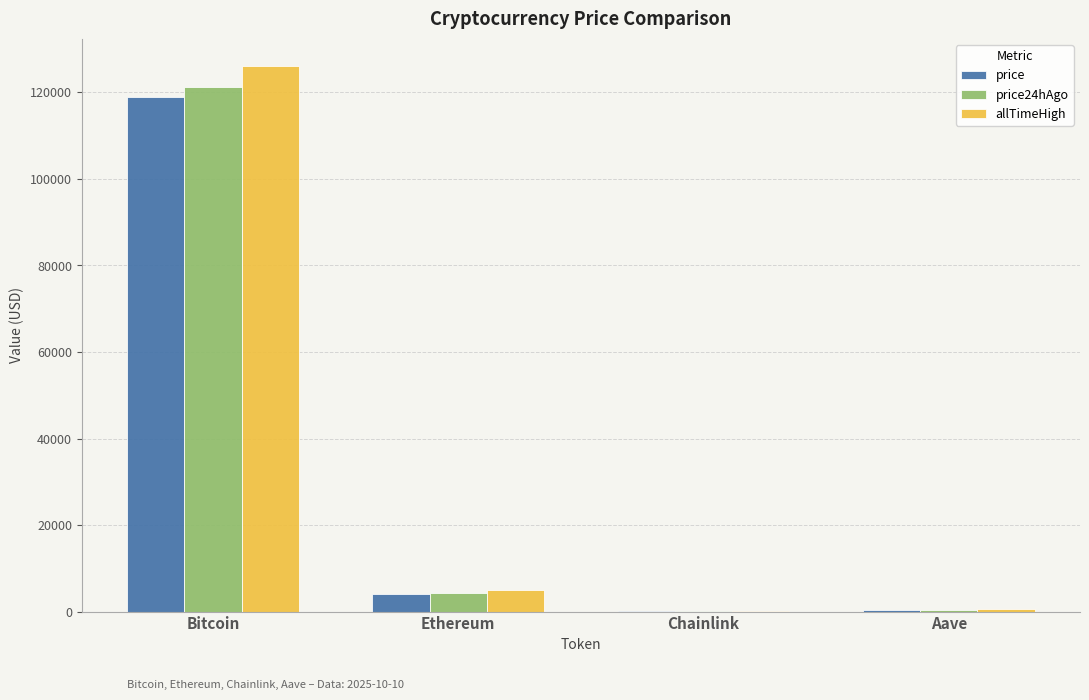

Which series changed the most between Bitcoin and Aave?

allTimeHigh